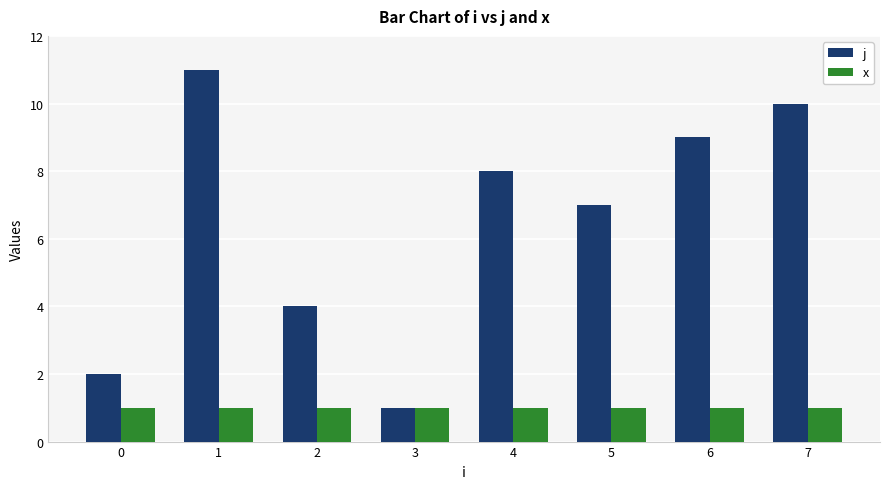

True or false: j has a value of 3 at 1.

False